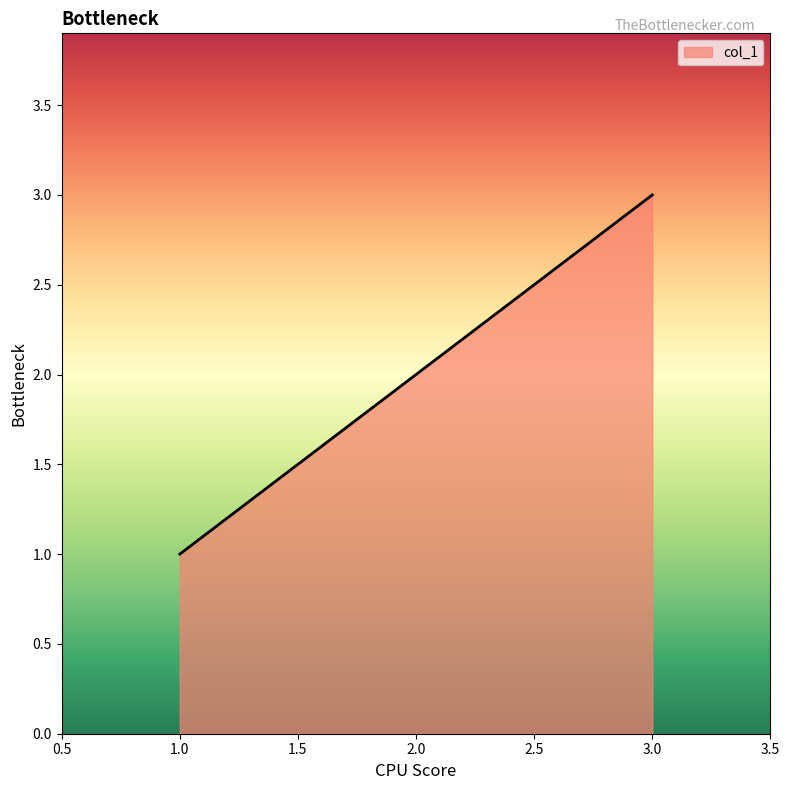

Approximately how many times larger is the value at 2.0 compared to 3.0?

0.7